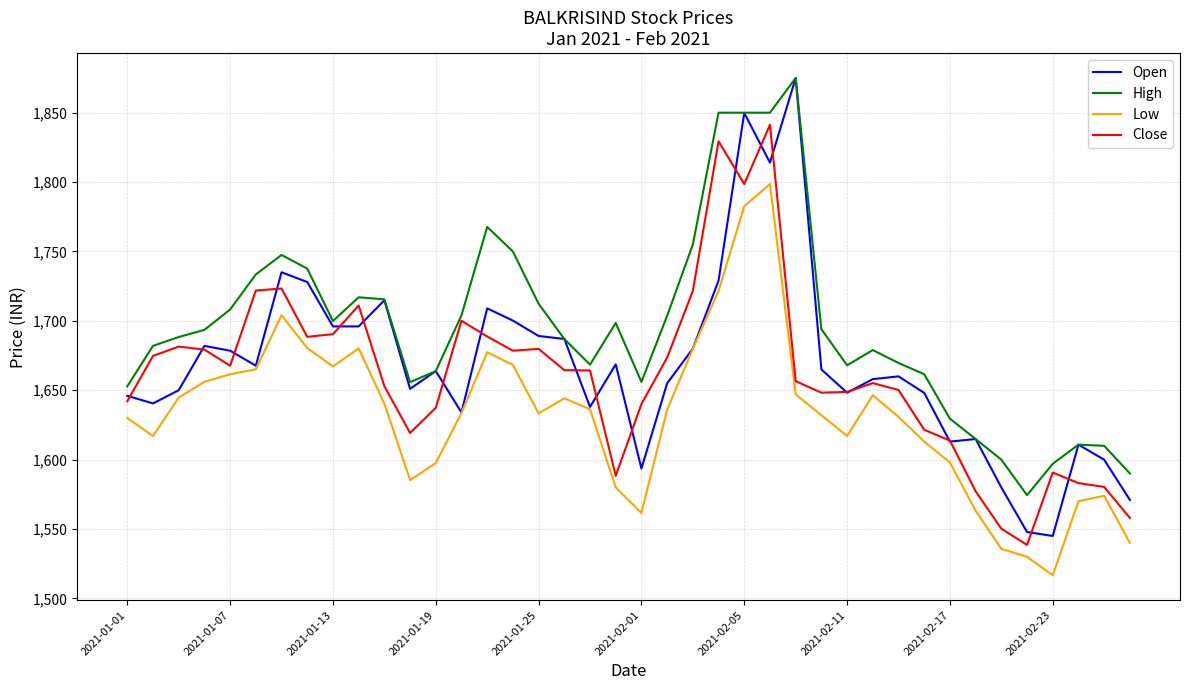

Which series has the largest range (max minus min)?

Open